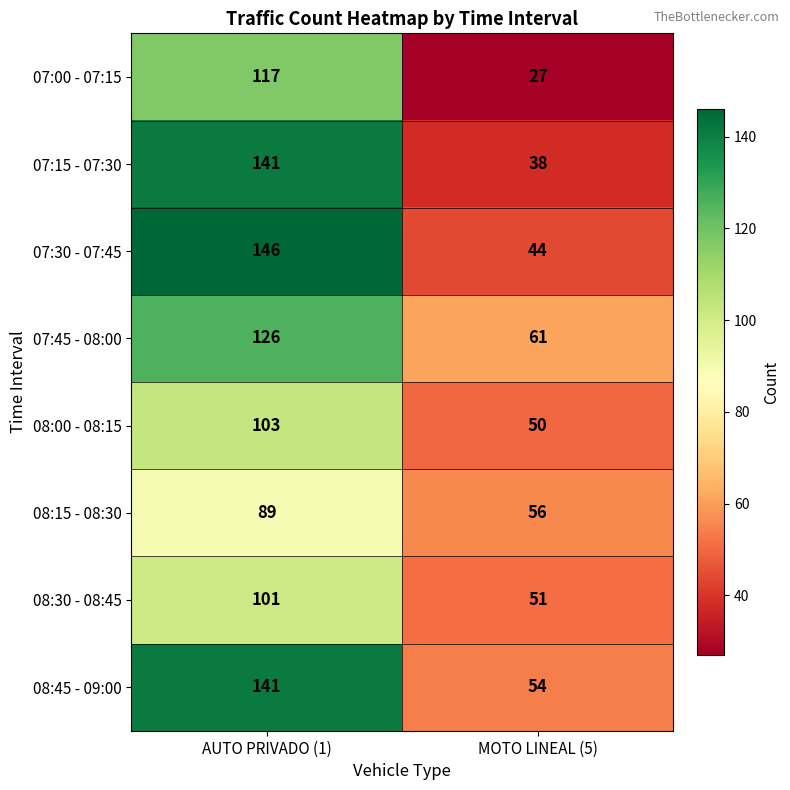

Rank the categories by 07:00 - 07:15 value from lowest to highest.

MOTO LINEAL (5), AUTO PRIVADO (1)